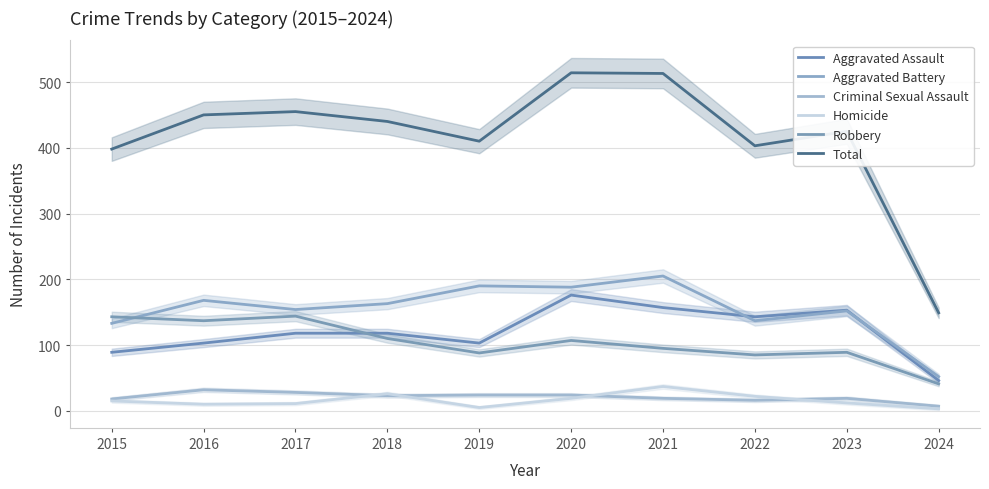

What is the greatest value displayed?

514